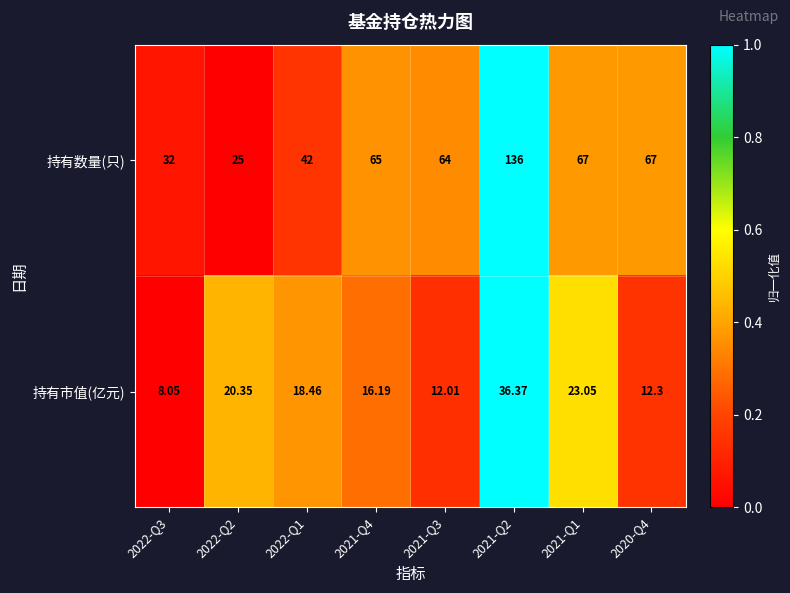

Count the number of categories in the chart.

8